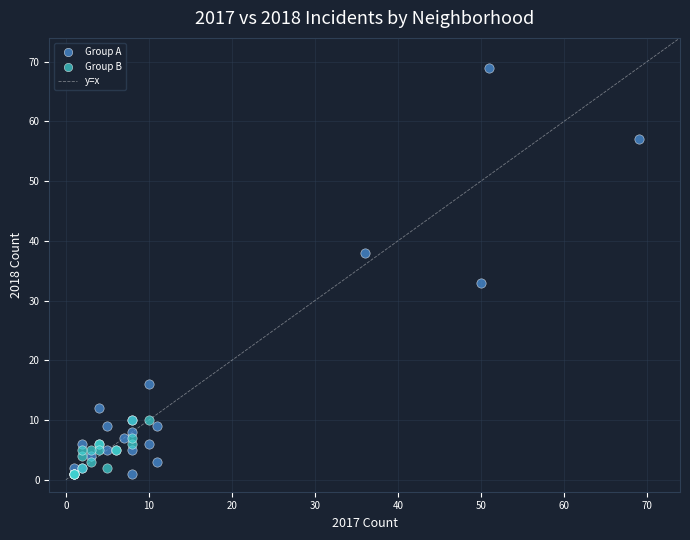

Which series has the largest Y range (max minus min)?

Group A